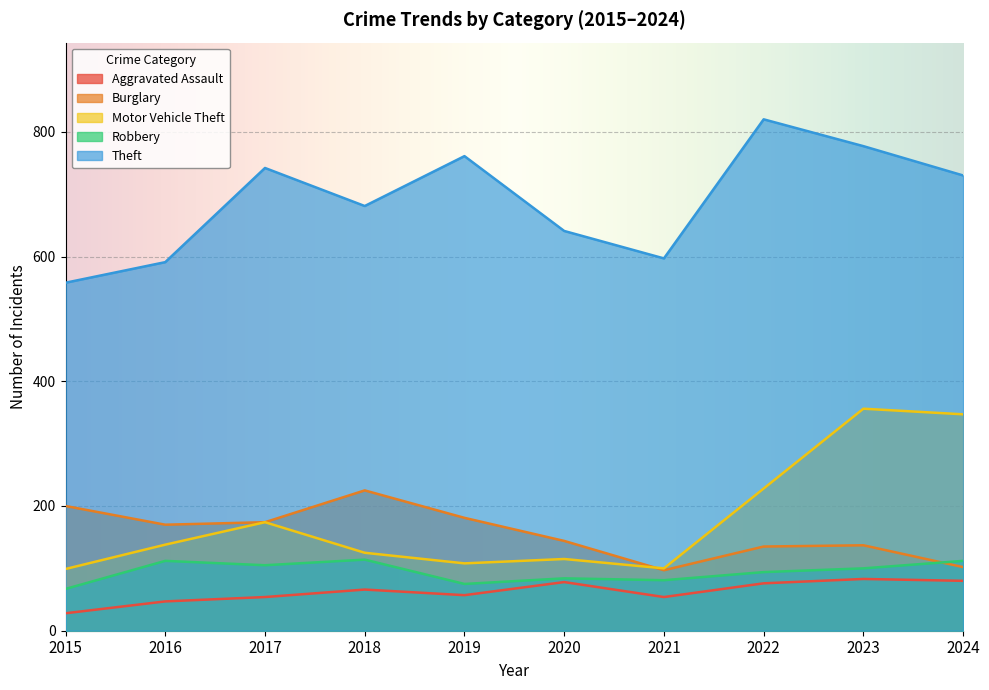

What is the value of the Robbery point at the 4th from the left?

114